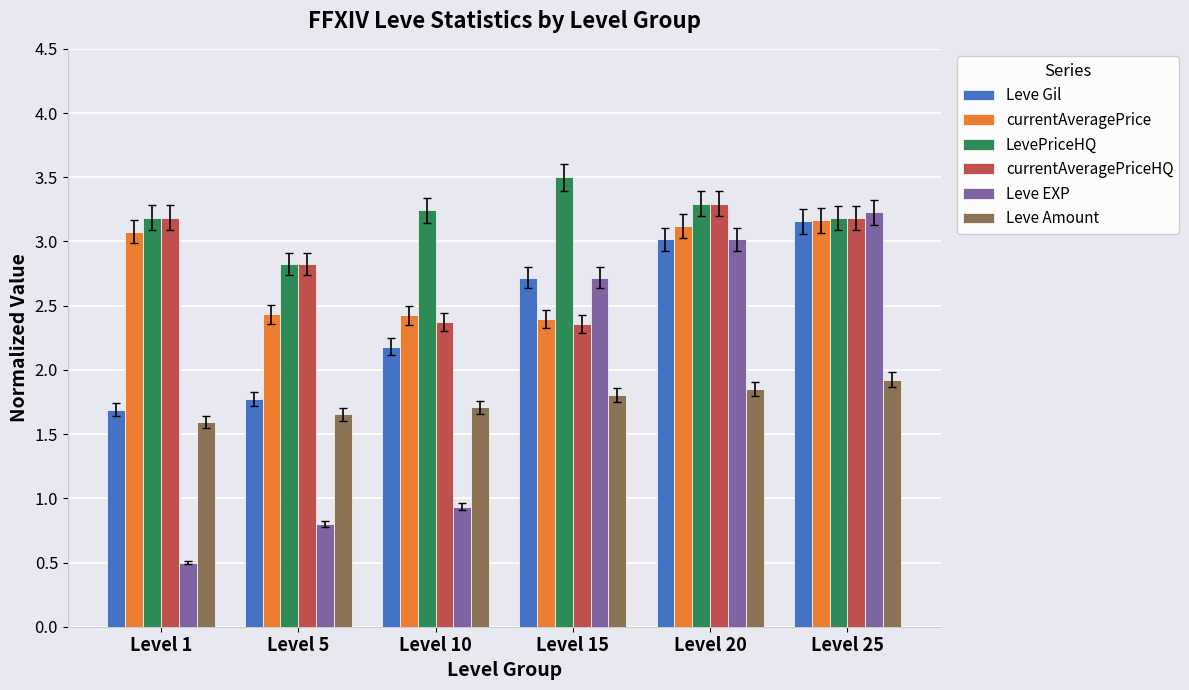

What are all the series names shown in the legend?

Leve Gil, currentAveragePrice, LevePriceHQ, currentAveragePriceHQ, Leve EXP, Leve Amount